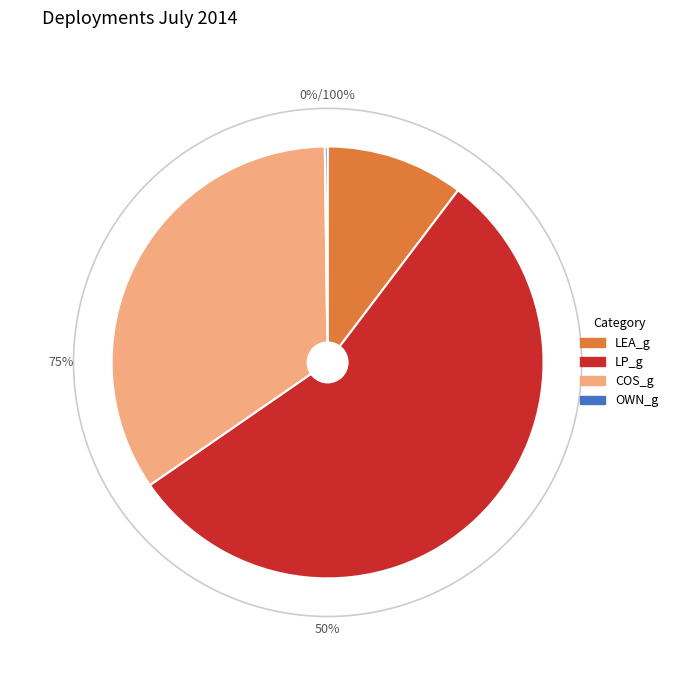

Which category accounts for the majority?

LP_g